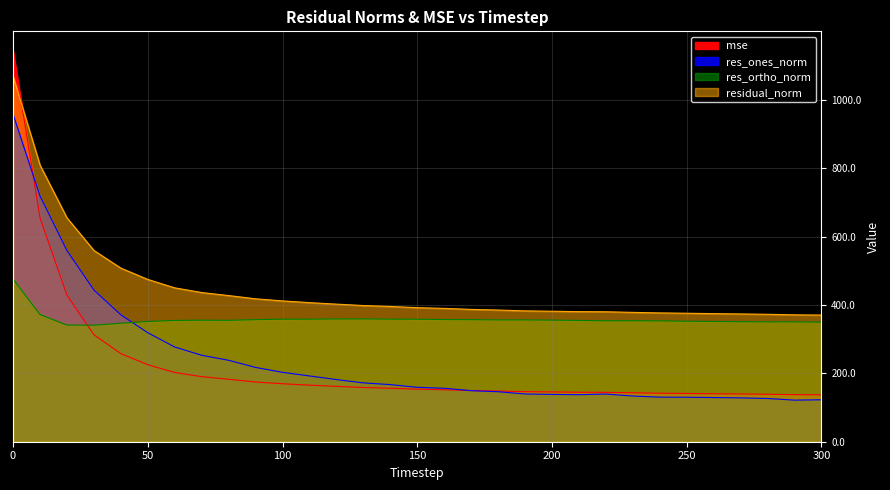

What is the value of the mse point at the 12th from the left?

165.4